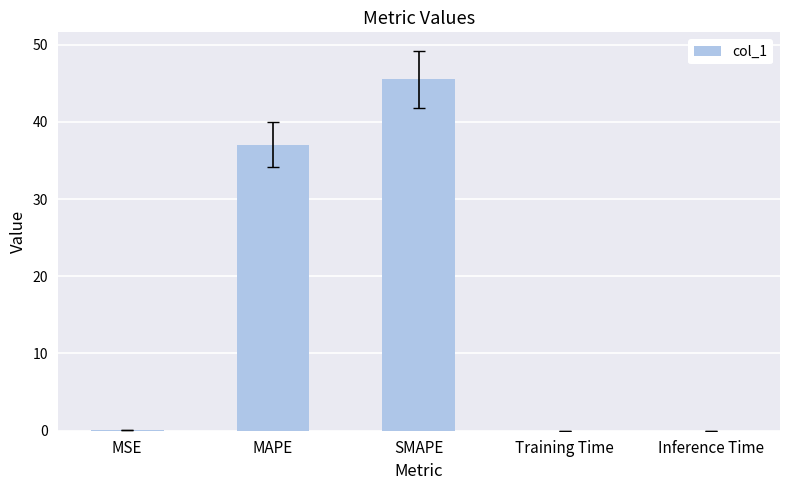

Which has a higher value, Training Time or MAPE?

MAPE